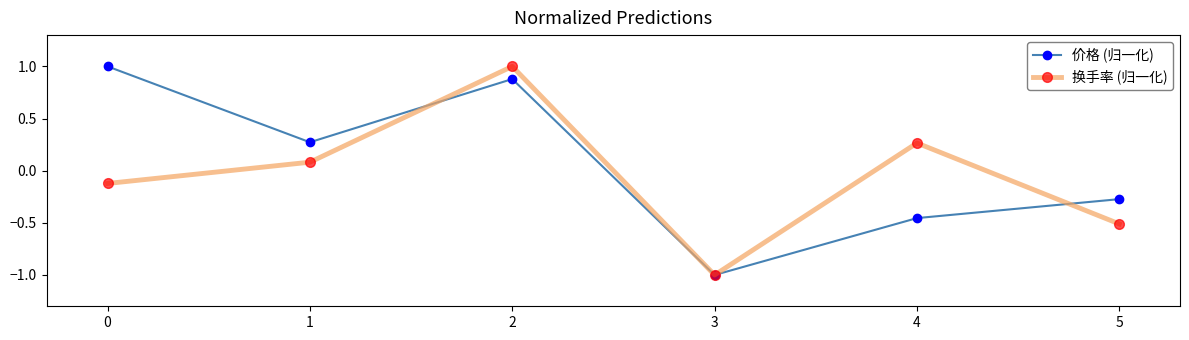

How many lines are shown in the chart?

2